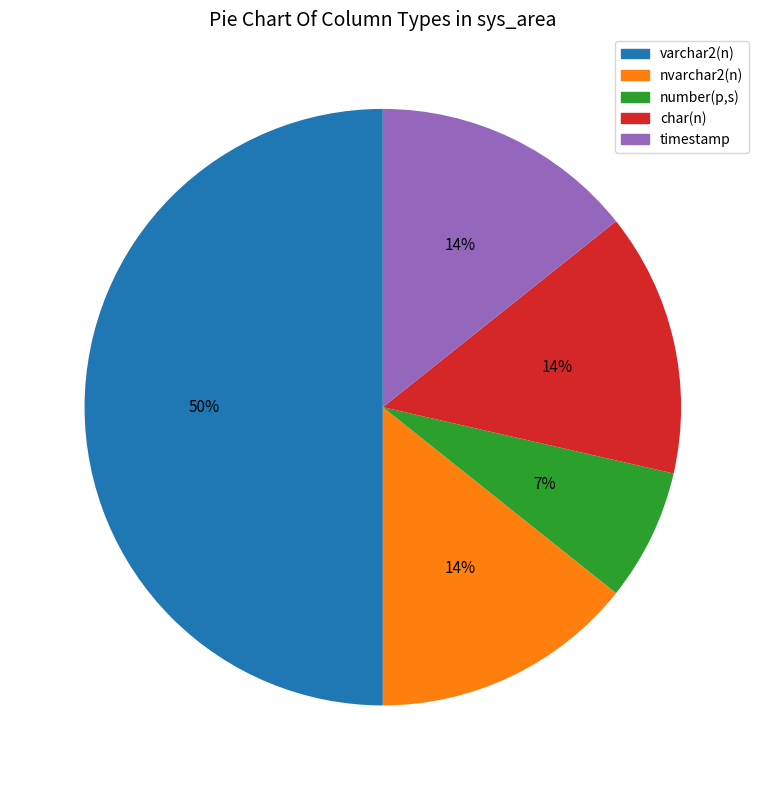

Count the number of slices in the pie.

5